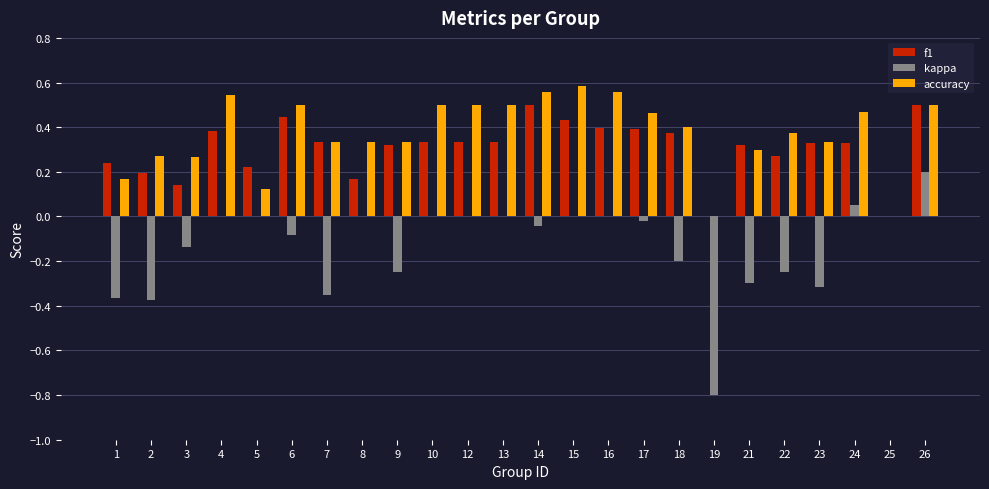

How many series are shown in this chart?

3